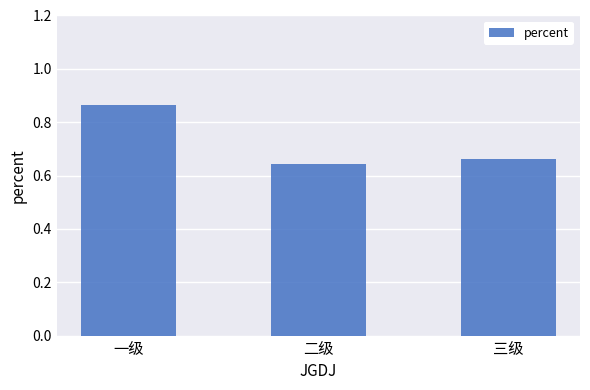

Is it true that the value at 三级 is 1.1?

False